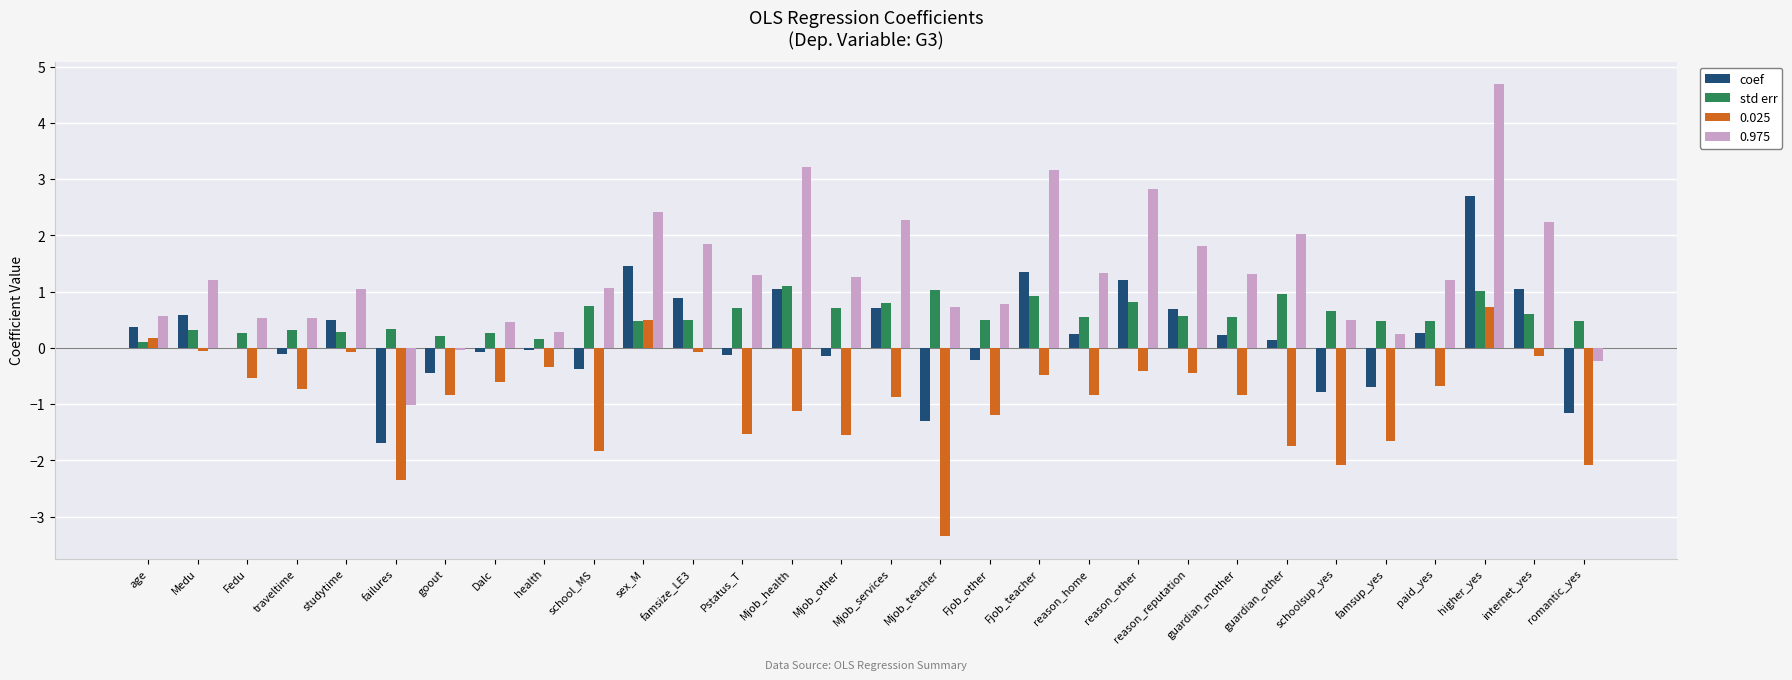

Which series has the largest total across all categories?

0.975